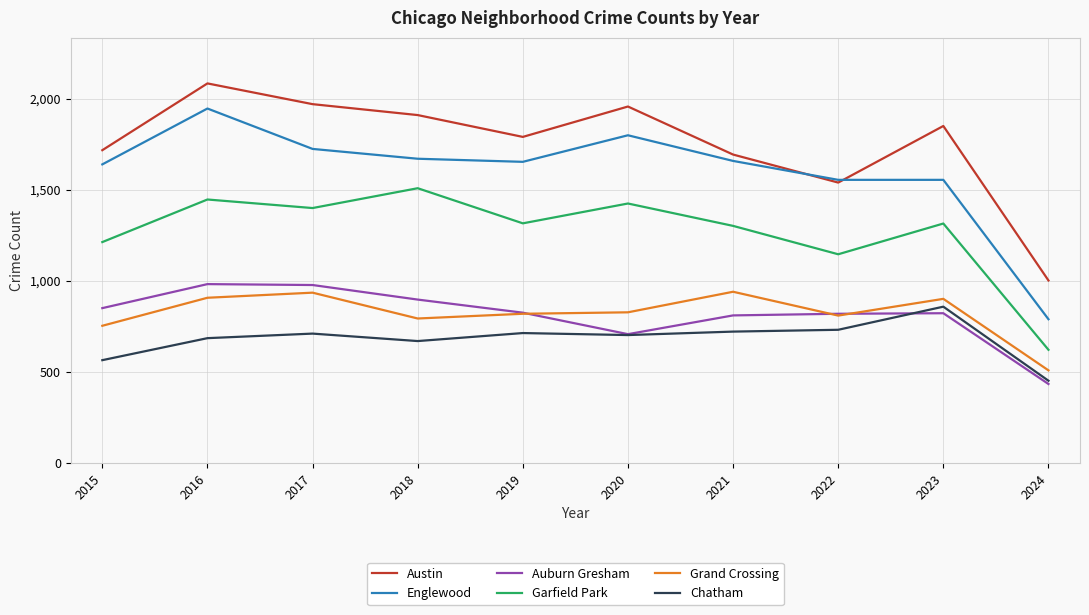

True or false: Austin and Auburn Gresham cross at least once.

False